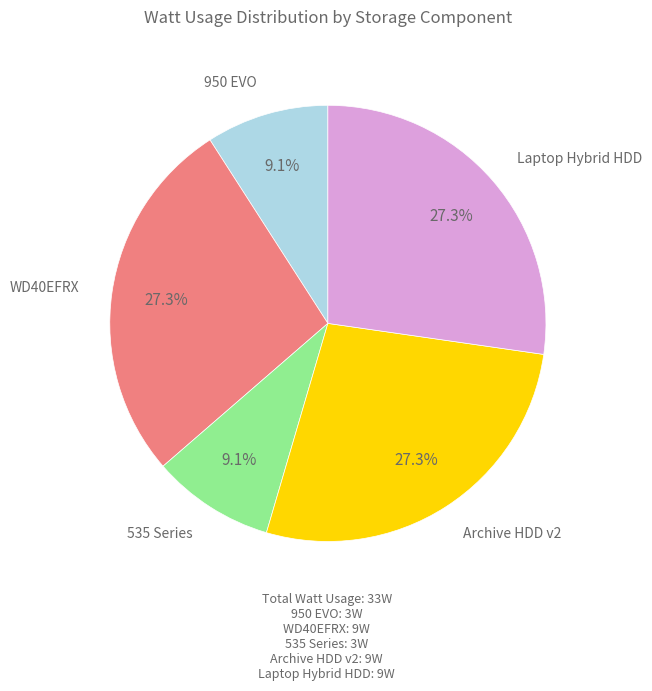

To the nearest percent, what is the difference between the 950 EVO and Archive HDD v2 slice percentages?

18%